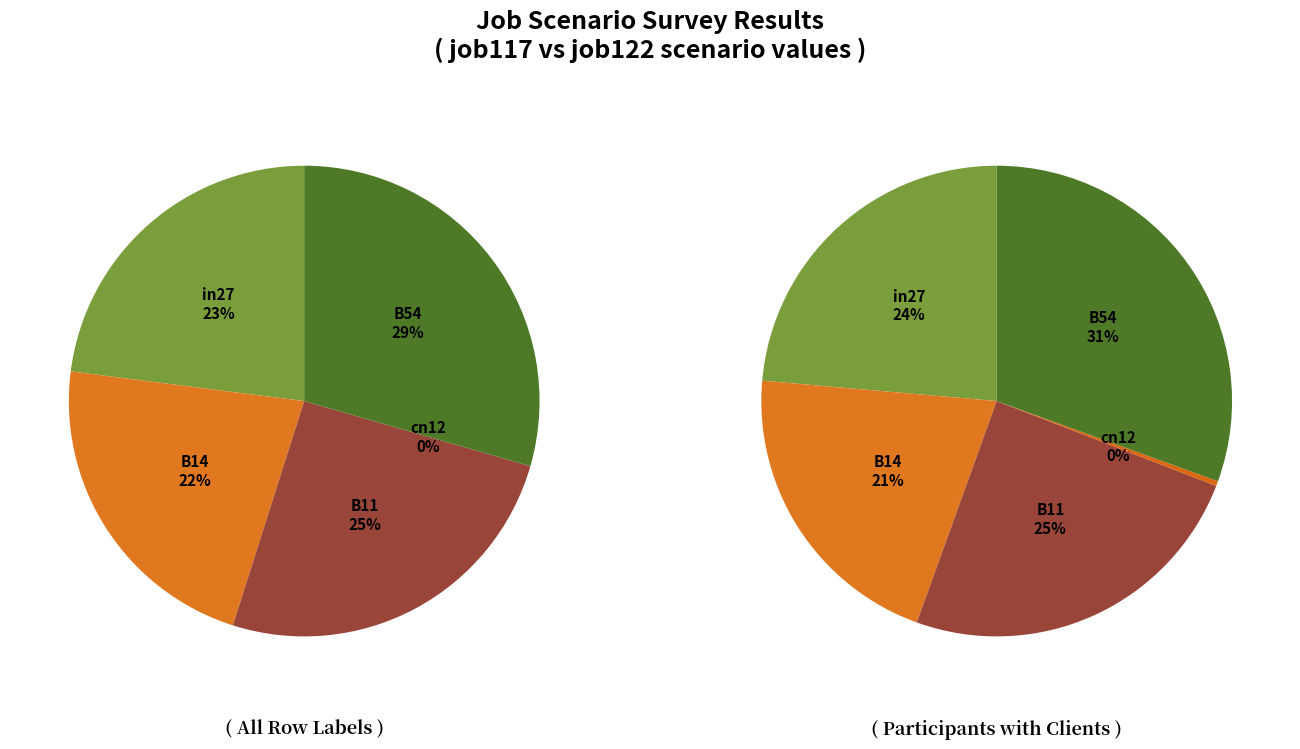

Count the number of slices in the pie.

5